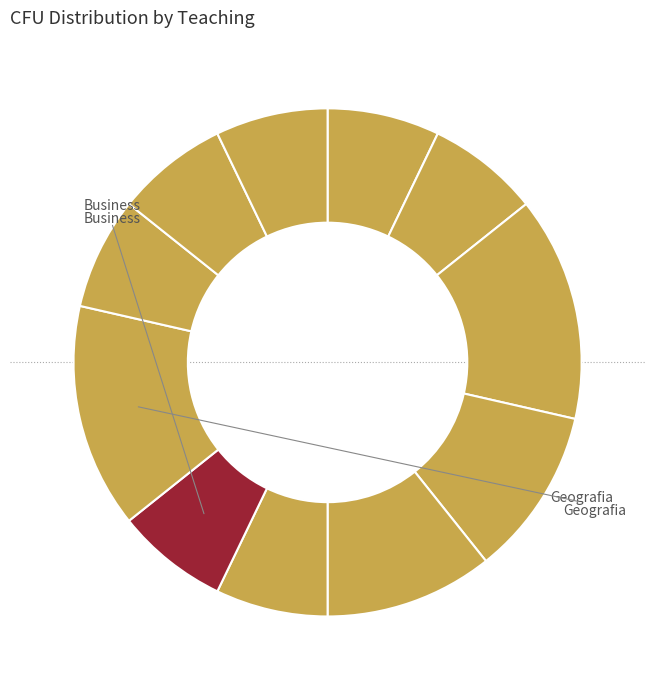

Is there any slice that represents more than half of the pie?

No